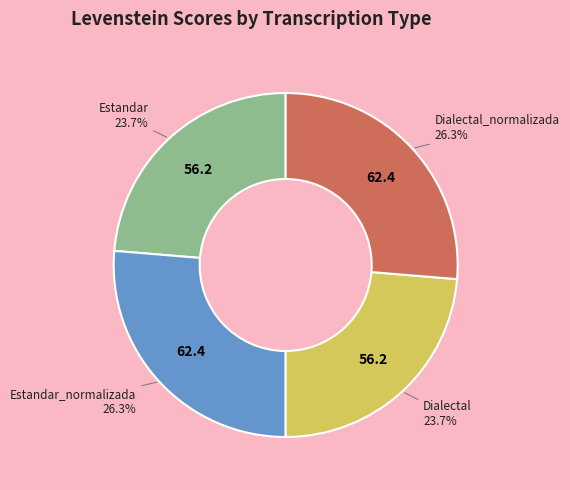

The Estandar_normalizada slice represents 37% of the pie. True or false?

False